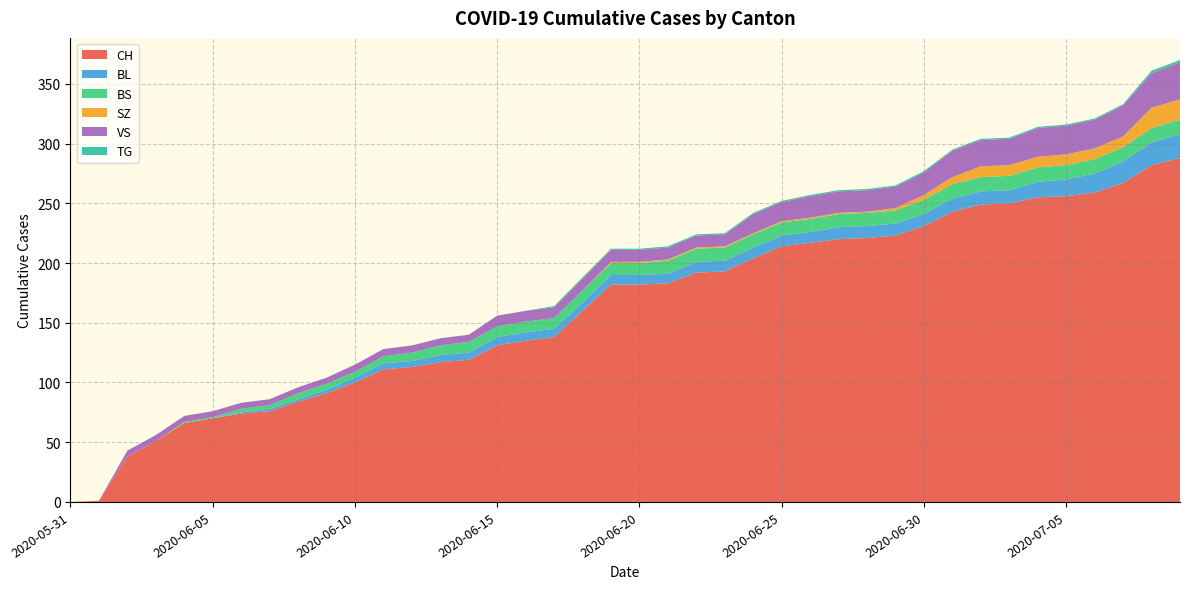

Reading left to right, what are all the values shown in this chart?

CH: 2020-05-31=0	2020-06-01=1	2020-06-02=38	2020-06-03=51	2020-06-04=66	2020-06-05=70	2020-06-06=74	2020-06-07=76	2020-06-08=84	2020-06-09=91	2020-06-10=100	2020-06-11=111	2020-06-12=113	2020-06-13=117	2020-06-14=119	2020-06-15=131	2020-06-16=135	2020-06-17=138	2020-06-18=160	2020-06-19=182	2020-06-20=182	2020-06-21=183	2020-06-22=192	2020-06-23=193	2020-06-24=204	2020-06-25=214	2020-06-26=217	2020-06-27=220	2020-06-28=221	2020-06-29=223	2020-06-30=231	2020-07-01=243	2020-07-02=249	2020-07-03=250	2020-07-04=255	2020-07-05=256	2020-07-06=259	2020-07-07=267	2020-07-08=282	2020-07-09=288
BL: 2020-05-31=0	2020-06-01=0	2020-06-02=0	2020-06-03=0	2020-06-04=0	2020-06-05=0	2020-06-06=1	2020-06-07=2	2020-06-08=2	2020-06-09=3	2020-06-10=4	2020-06-11=5	2020-06-12=5	2020-06-13=6	2020-06-14=6	2020-06-15=7	2020-06-16=7	2020-06-17=7	2020-06-18=7	2020-06-19=8	2020-06-20=8	2020-06-21=8	2020-06-22=9	2020-06-23=9	2020-06-24=9	2020-06-25=9	2020-06-26=9	2020-06-27=10	2020-06-28=10	2020-06-29=10	2020-06-30=10	2020-07-01=11	2020-07-02=11	2020-07-03=11	2020-07-04=13	2020-07-05=14	2020-07-06=16	2020-07-07=18	2020-07-08=19	2020-07-09=20
BS: 2020-05-31=0	2020-06-01=0	2020-06-02=0	2020-06-03=0	2020-06-04=1	2020-06-05=1	2020-06-06=3	2020-06-07=3	2020-06-08=5	2020-06-09=5	2020-06-10=5	2020-06-11=6	2020-06-12=7	2020-06-13=8	2020-06-14=9	2020-06-15=9	2020-06-16=9	2020-06-17=9	2020-06-18=10	2020-06-19=10	2020-06-20=10	2020-06-21=11	2020-06-22=11	2020-06-23=11	2020-06-24=11	2020-06-25=11	2020-06-26=11	2020-06-27=11	2020-06-28=11	2020-06-29=11	2020-06-30=12	2020-07-01=12	2020-07-02=12	2020-07-03=12	2020-07-04=12	2020-07-05=12	2020-07-06=12	2020-07-07=12	2020-07-08=12	2020-07-09=12
SZ: 2020-05-31=0	2020-06-01=0	2020-06-02=0	2020-06-03=0	2020-06-04=0	2020-06-05=0	2020-06-06=0	2020-06-07=0	2020-06-08=0	2020-06-09=0	2020-06-10=0	2020-06-11=0	2020-06-12=0	2020-06-13=0	2020-06-14=0	2020-06-15=0	2020-06-16=0	2020-06-17=0	2020-06-18=0	2020-06-19=1	2020-06-20=1	2020-06-21=1	2020-06-22=1	2020-06-23=1	2020-06-24=1	2020-06-25=1	2020-06-26=1	2020-06-27=1	2020-06-28=1	2020-06-29=2	2020-06-30=4	2020-07-01=6	2020-07-02=9	2020-07-03=9	2020-07-04=9	2020-07-05=9	2020-07-06=9	2020-07-07=9	2020-07-08=17	2020-07-09=17
VS: 2020-05-31=0	2020-06-01=0	2020-06-02=5	2020-06-03=5	2020-06-04=5	2020-06-05=5	2020-06-06=5	2020-06-07=5	2020-06-08=5	2020-06-09=5	2020-06-10=6	2020-06-11=6	2020-06-12=6	2020-06-13=6	2020-06-14=6	2020-06-15=9	2020-06-16=9	2020-06-17=9	2020-06-18=10	2020-06-19=10	2020-06-20=10	2020-06-21=10	2020-06-22=10	2020-06-23=10	2020-06-24=16	2020-06-25=16	2020-06-26=18	2020-06-27=18	2020-06-28=18	2020-06-29=18	2020-06-30=19	2020-07-01=22	2020-07-02=22	2020-07-03=22	2020-07-04=24	2020-07-05=24	2020-07-06=24	2020-07-07=26	2020-07-08=29	2020-07-09=31
TG: 2020-05-31=0	2020-06-01=0	2020-06-02=0	2020-06-03=0	2020-06-04=0	2020-06-05=0	2020-06-06=0	2020-06-07=0	2020-06-08=0	2020-06-09=0	2020-06-10=0	2020-06-11=0	2020-06-12=0	2020-06-13=0	2020-06-14=0	2020-06-15=0	2020-06-16=0	2020-06-17=1	2020-06-18=1	2020-06-19=1	2020-06-20=1	2020-06-21=1	2020-06-22=1	2020-06-23=1	2020-06-24=1	2020-06-25=1	2020-06-26=1	2020-06-27=1	2020-06-28=1	2020-06-29=1	2020-06-30=1	2020-07-01=1	2020-07-02=1	2020-07-03=1	2020-07-04=1	2020-07-05=1	2020-07-06=1	2020-07-07=1	2020-07-08=2	2020-07-09=2